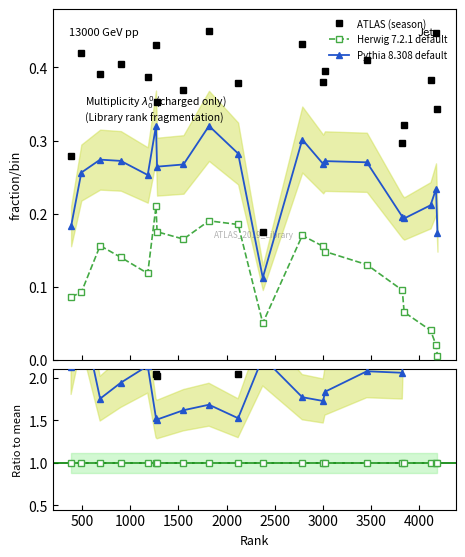

Reading left to right, transcribe all the data shown in this chart.

ATLAS (season): 0.3	0.4	0.4	0.4	0.4	0.4	0.4	0.4	0.5	0.4	0.2	0.4	0.4	0.4	0.4	0.3	0.3	0.4	0.4	0.3
Herwig 7.2.1 default: 0.1	0.1	0.2	0.1	0.1	0.2	0.2	0.2	0.2	0.2	0.1	0.2	0.2	0.1	0.1	0.1	0.1	0.0	0.0	0.0
Pythia 8.308 default: 0.2	0.3	0.3	0.3	0.3	0.3	0.3	0.3	0.3	0.3	0.1	0.3	0.3	0.3	0.3	0.2	0.2	0.2	0.2	0.2
season ratio: 3.2	4.6	2.5	2.9	3.3	2.1	2.0	2.2	2.4	2.1	3.5	2.5	2.5	2.7	3.2	3.1	4.9	9.6	22.4	68.5
Herwig ratio: 1.0	1.0	1.0	1.0	1.0	1.0	1.0	1.0	1.0	1.0	1.0	1.0	1.0	1.0	1.0	1.0	1.0	1.0	1.0	1.0
Pythia ratio: 2.1	2.8	1.8	1.9	2.1	1.5	1.5	1.6	1.7	1.5	2.2	1.8	1.7	1.8	2.1	2.1	3.0	5.3	11.7	34.8